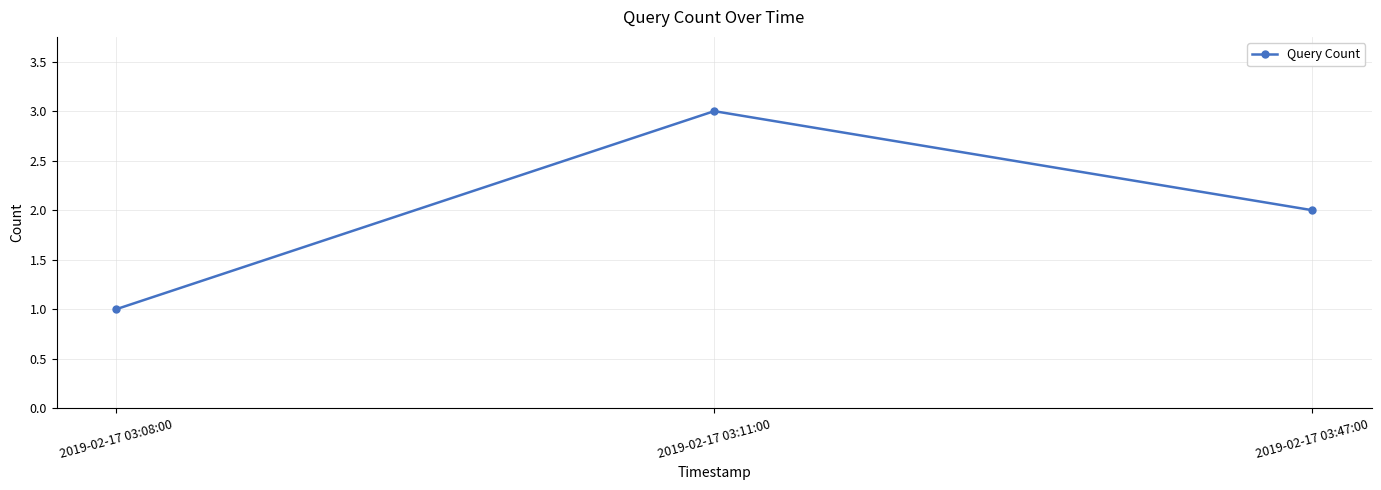

What is the sum of the values at 2019-02-17 03:08:00 and 2019-02-17 03:11:00?

4